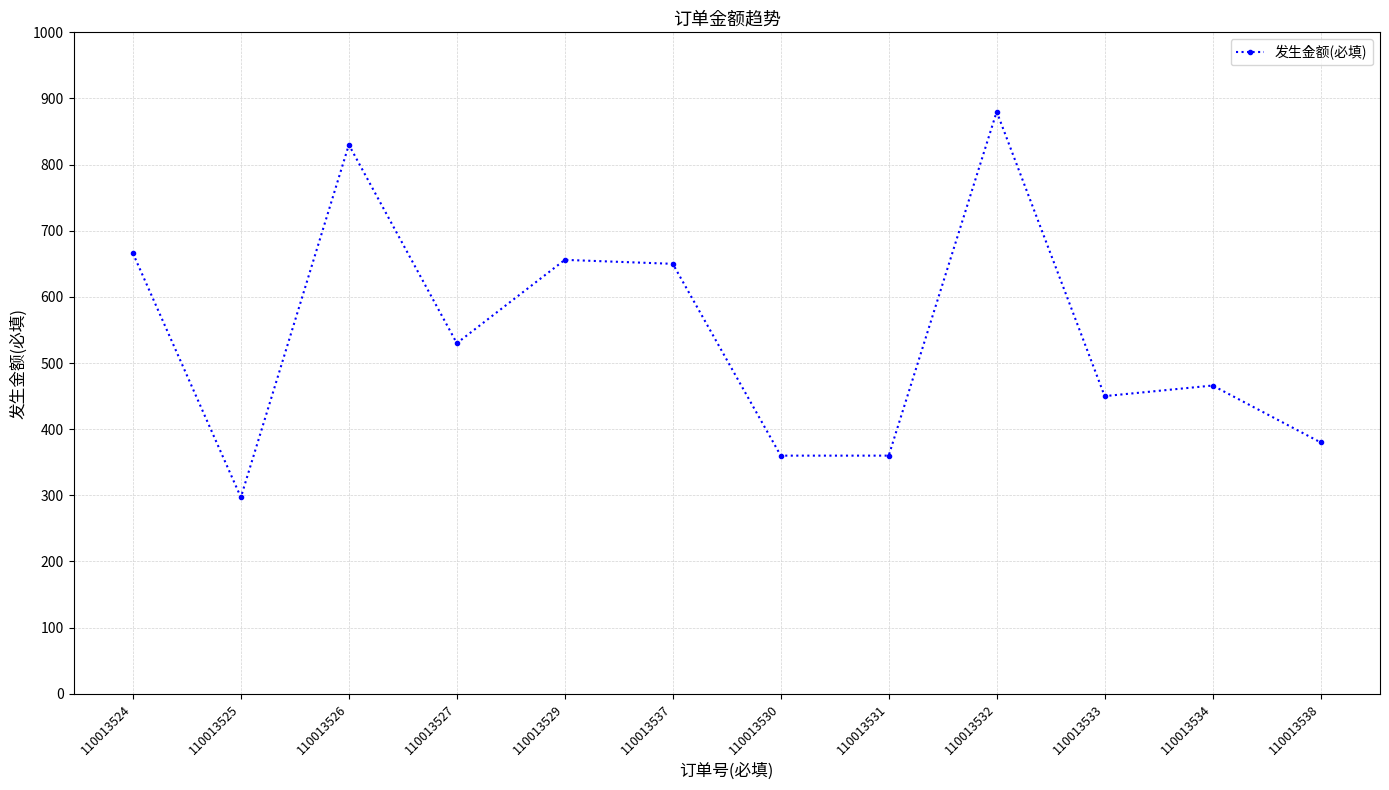

What is the sum of the values at 110013529 and 110013530?

1016